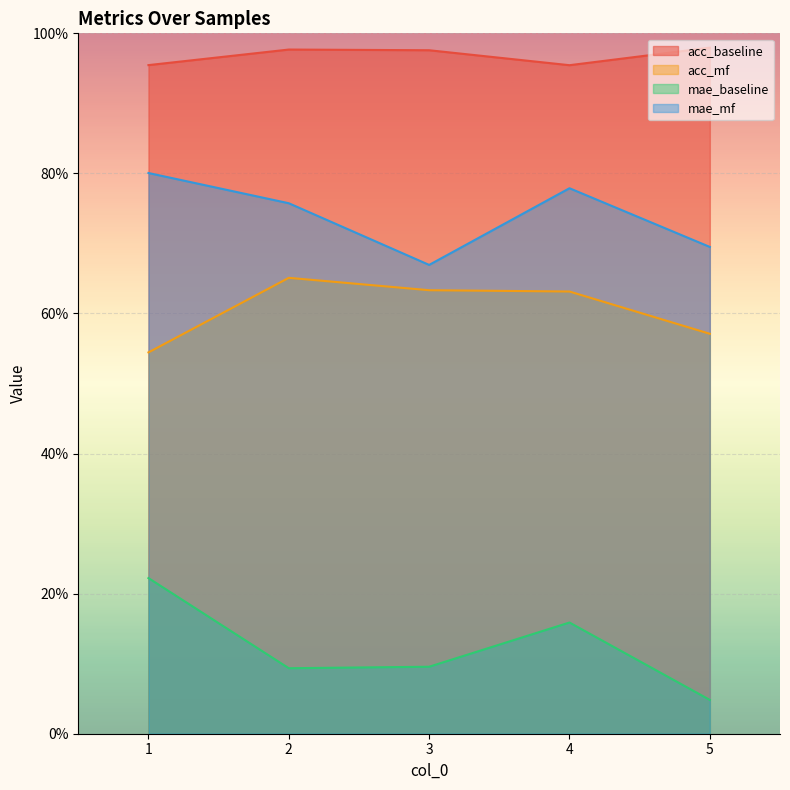

Which series has the largest range (max minus min)?

mae_baseline